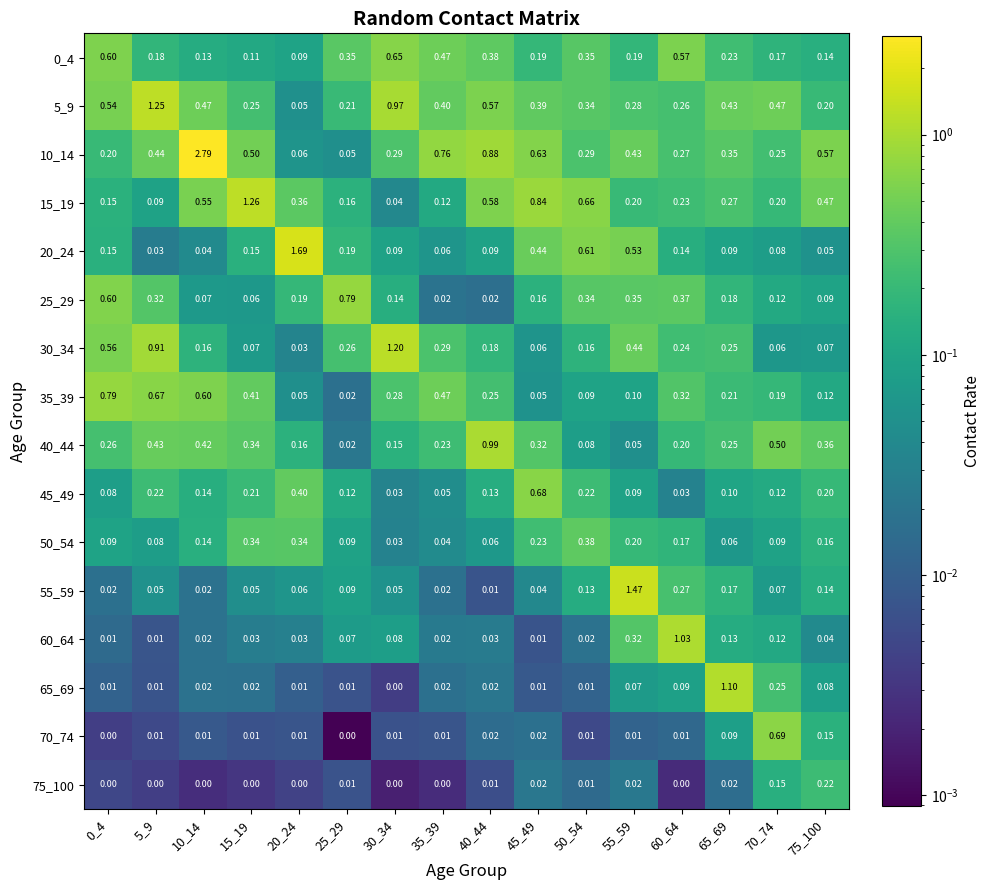

Which series has the largest range (max minus min)?

10_14